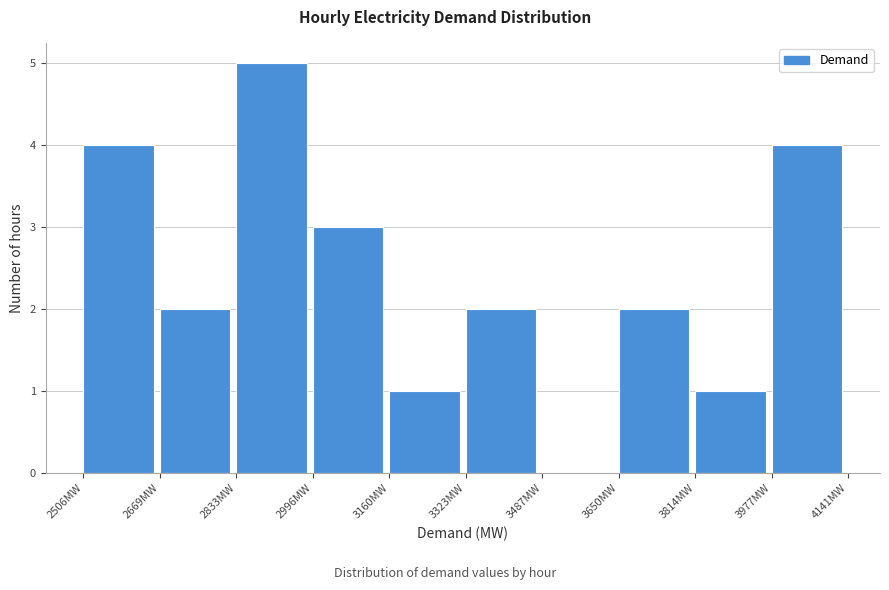

Reading left to right, transcribe this chart: for each bar, give the range it covers on the x-axis and its height. Neither the bar edges nor the heights are printed on the chart, so give them approximately, as read against the axes.

2500 to 2660: 4
2660 to 2840: 2
2840 to 3000: 5
3000 to 3160: 3
3160 to 3320: 1
3320 to 3480: 2
3480 to 3660: 0
3660 to 3820: 2
3820 to 3980: 1
3980 to 4140: 4